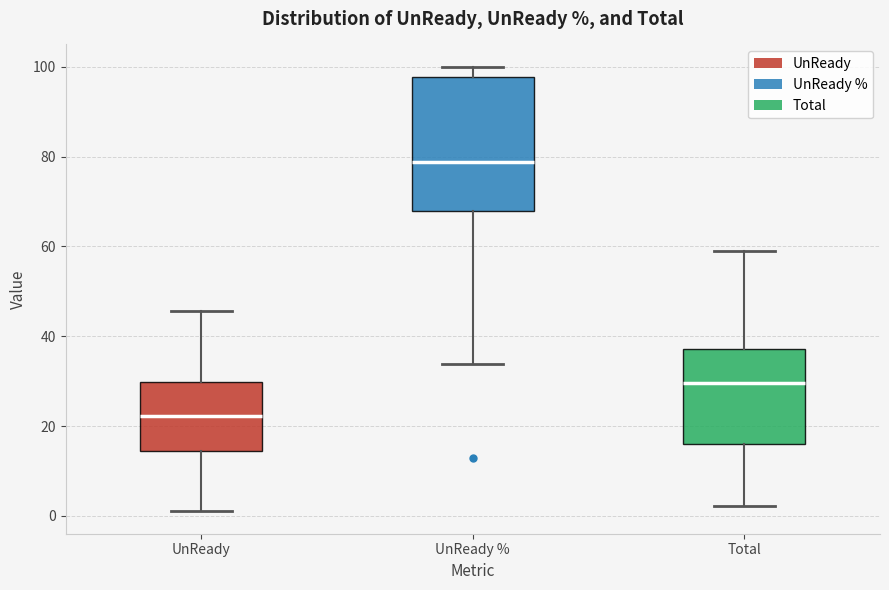

Reading left to right, read every box against the y-axis: the position of its median line, the range the box covers, and the ends of its whiskers. The values are not printed on the chart, so give them approximately, as read against the axis.

UnReady: median 22, box 14 to 30, whiskers 2 to 46
UnReady %: median 78, box 68 to 98, whiskers 34 to 100
Total: median 30, box 16 to 38, whiskers 2 to 60